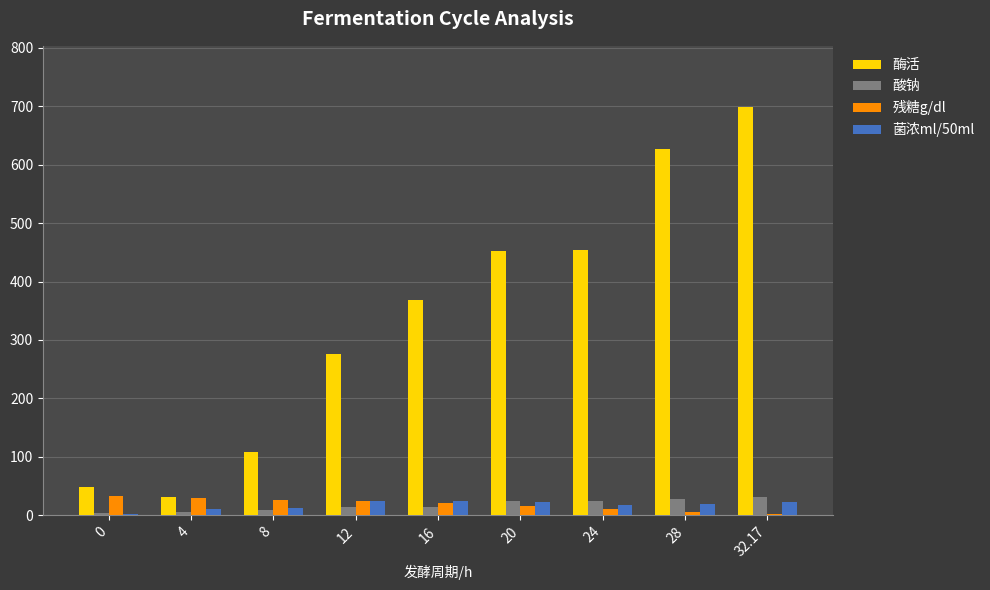

Which category has the highest value across all series?

32.17